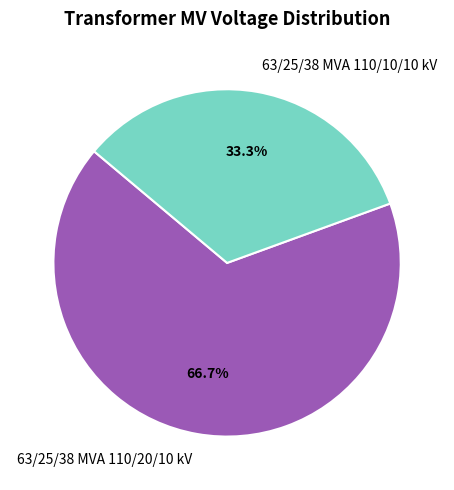

Approximately how many times larger is the value at 63/25/38 MVA 110/20/10 kV compared to 63/25/38 MVA 110/10/10 kV?

2.0